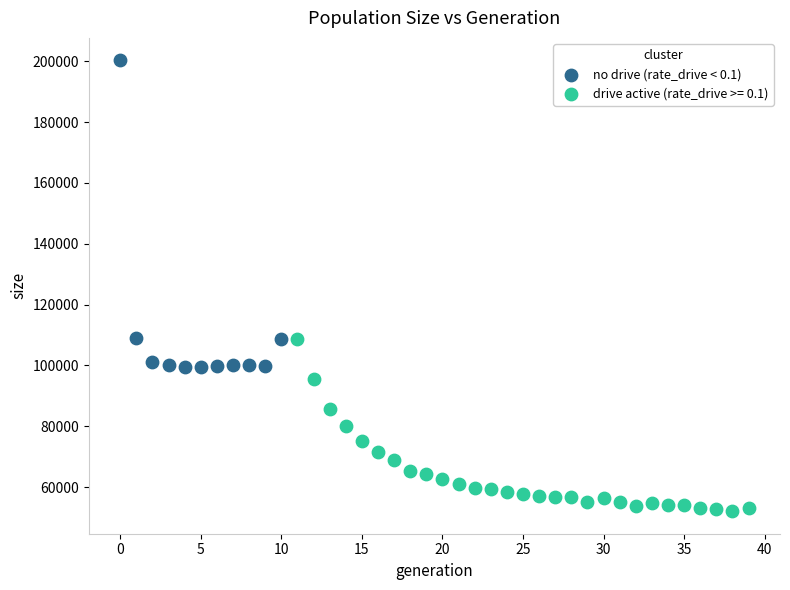

Which series reaches the maximum Y coordinate?

no drive (rate_drive < 0.1)